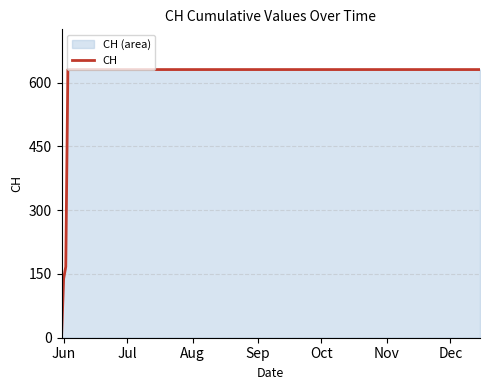

What is the value of the 11th point from the left?

631